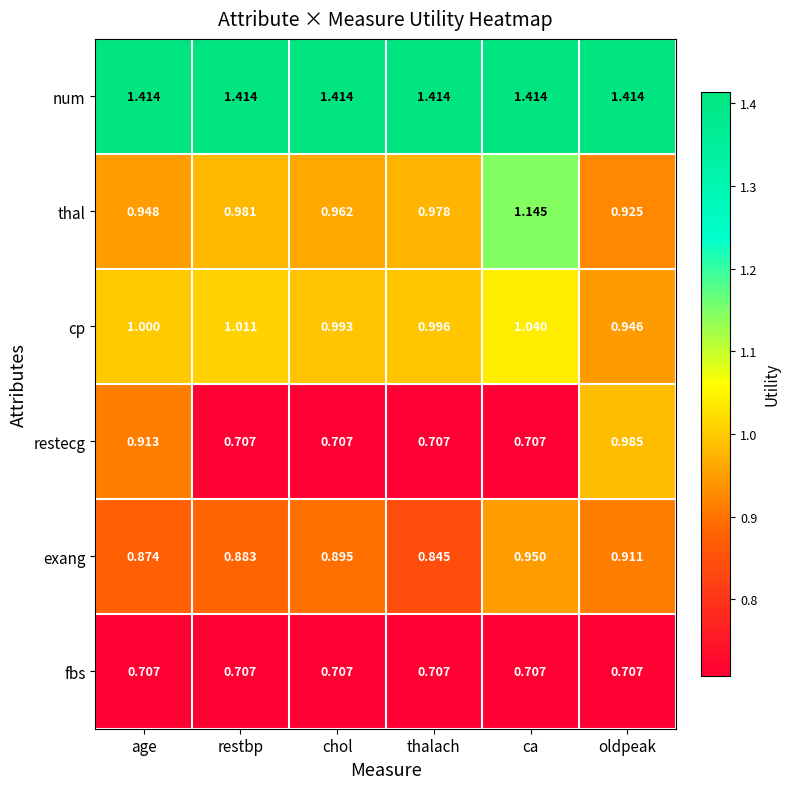

At which label is exang closest to 0?

thalach